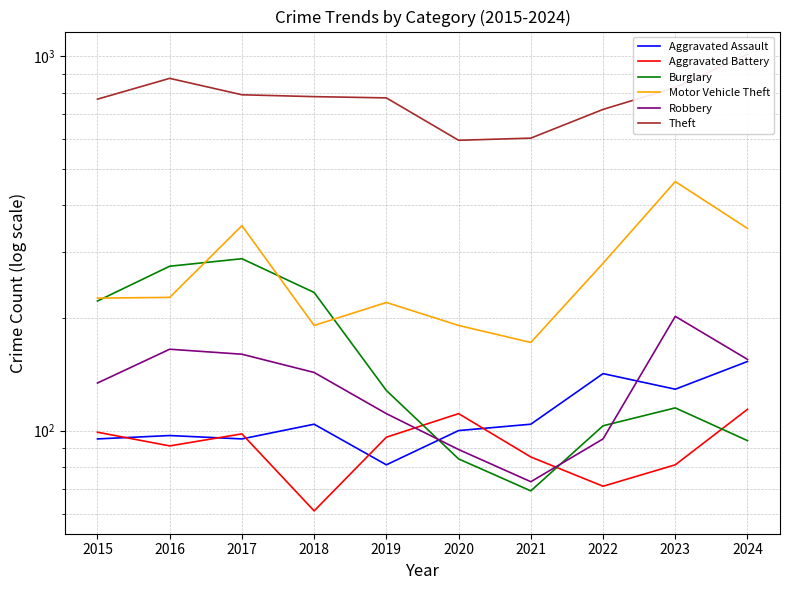

Between 2022 and 2017, which is larger?

2022